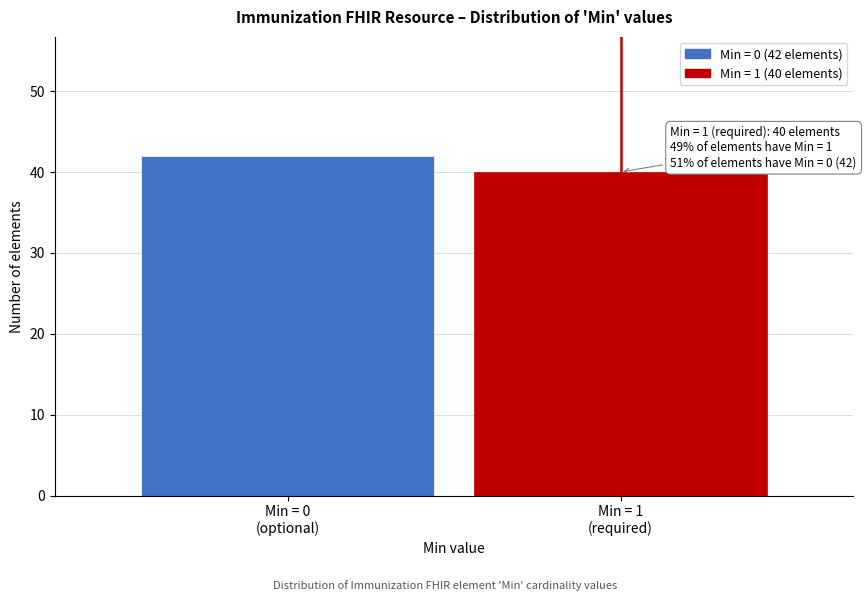

Reading left to right, transcribe all the data shown in this chart.

42	40